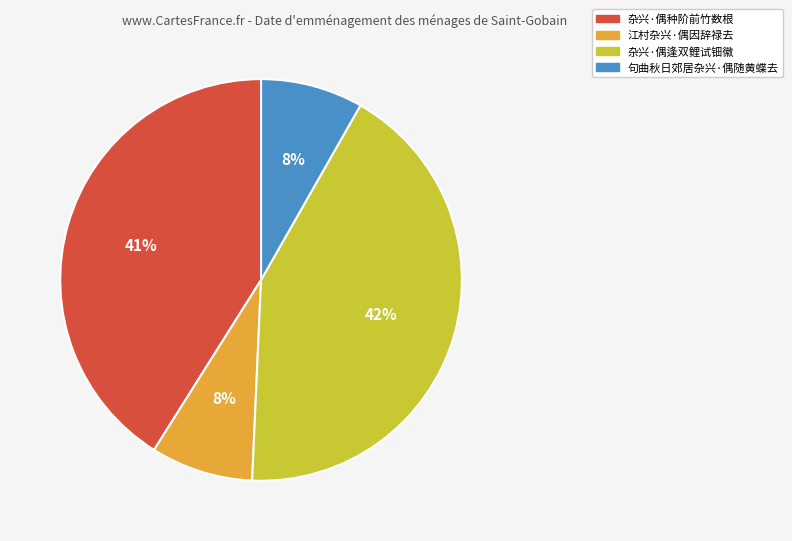

What percentage is the 杂兴·偶种阶前竹数根 slice, to the nearest percent?

41%